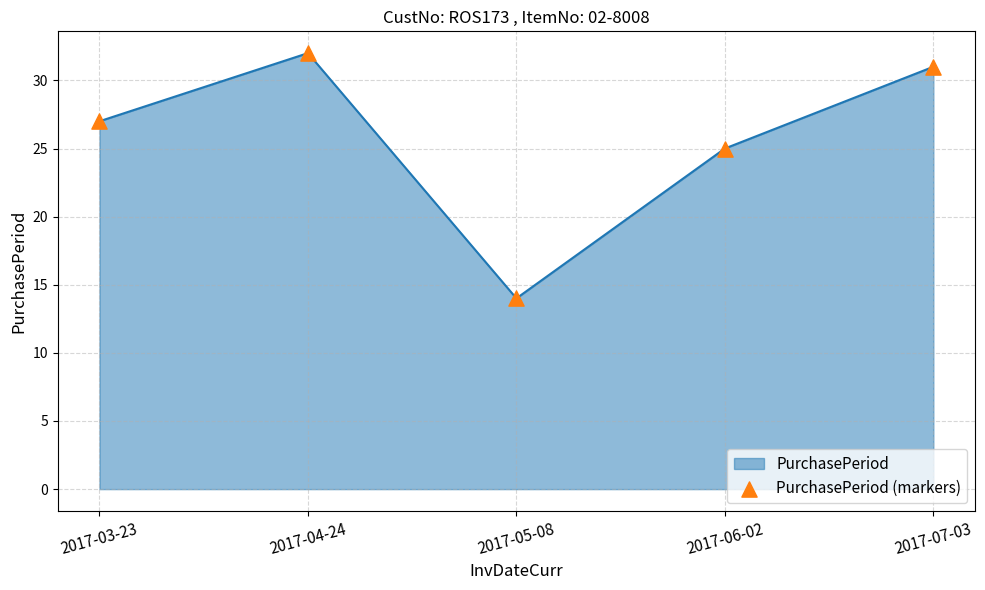

What is the ratio of the value at 2017-04-24 to the value at 2017-07-03?

1.0